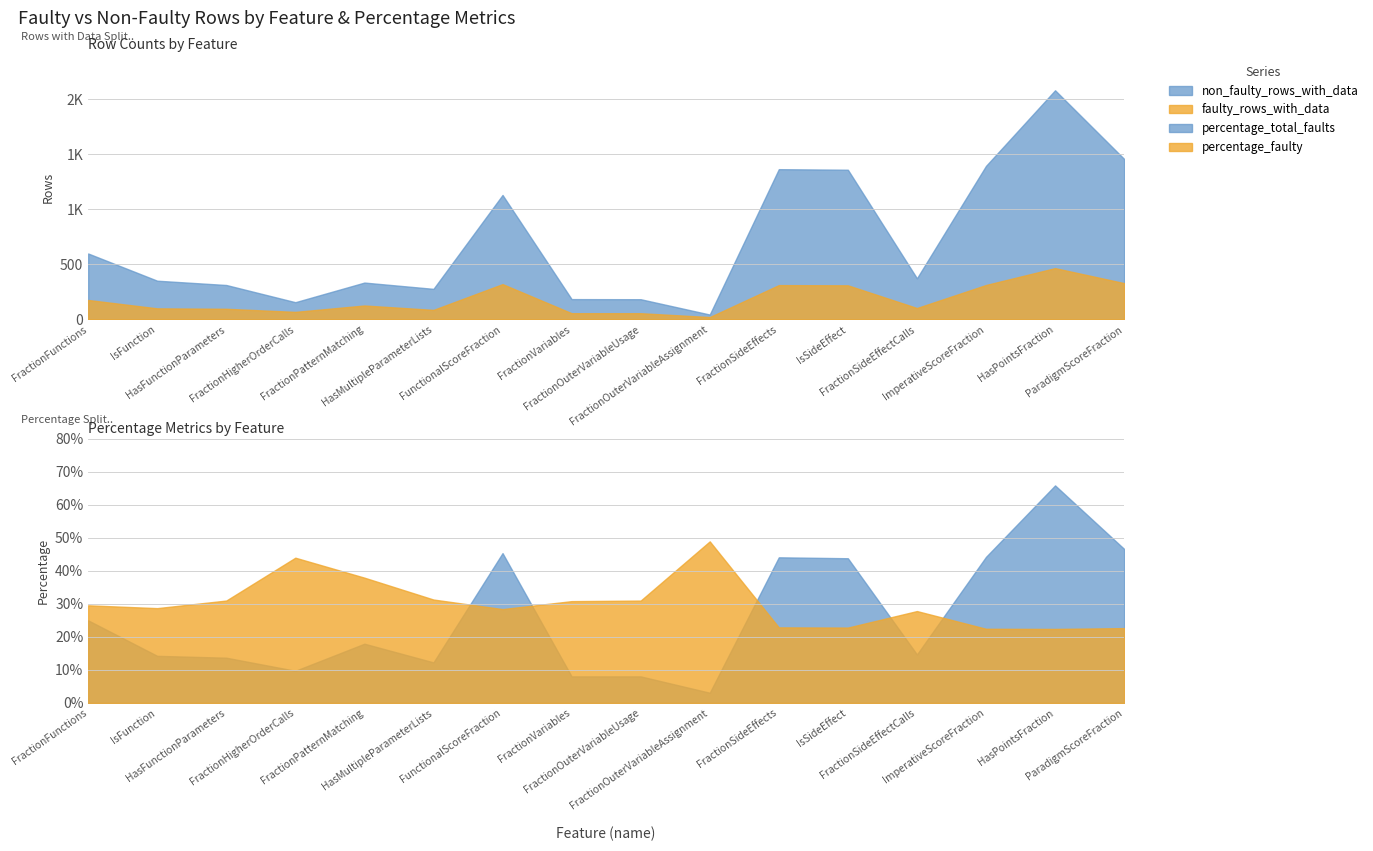

How many lines are shown in the chart?

4